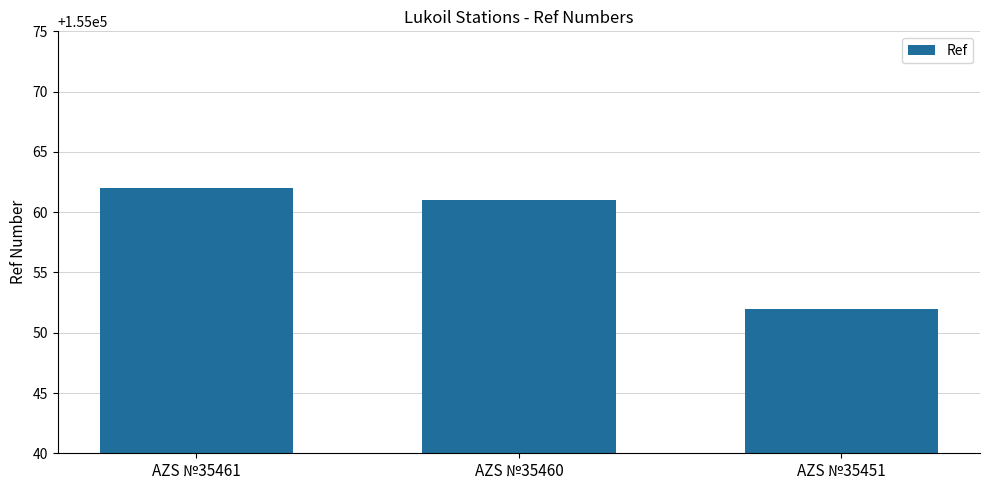

What is the difference between the values at AZS №35460 and AZS №35461?

1